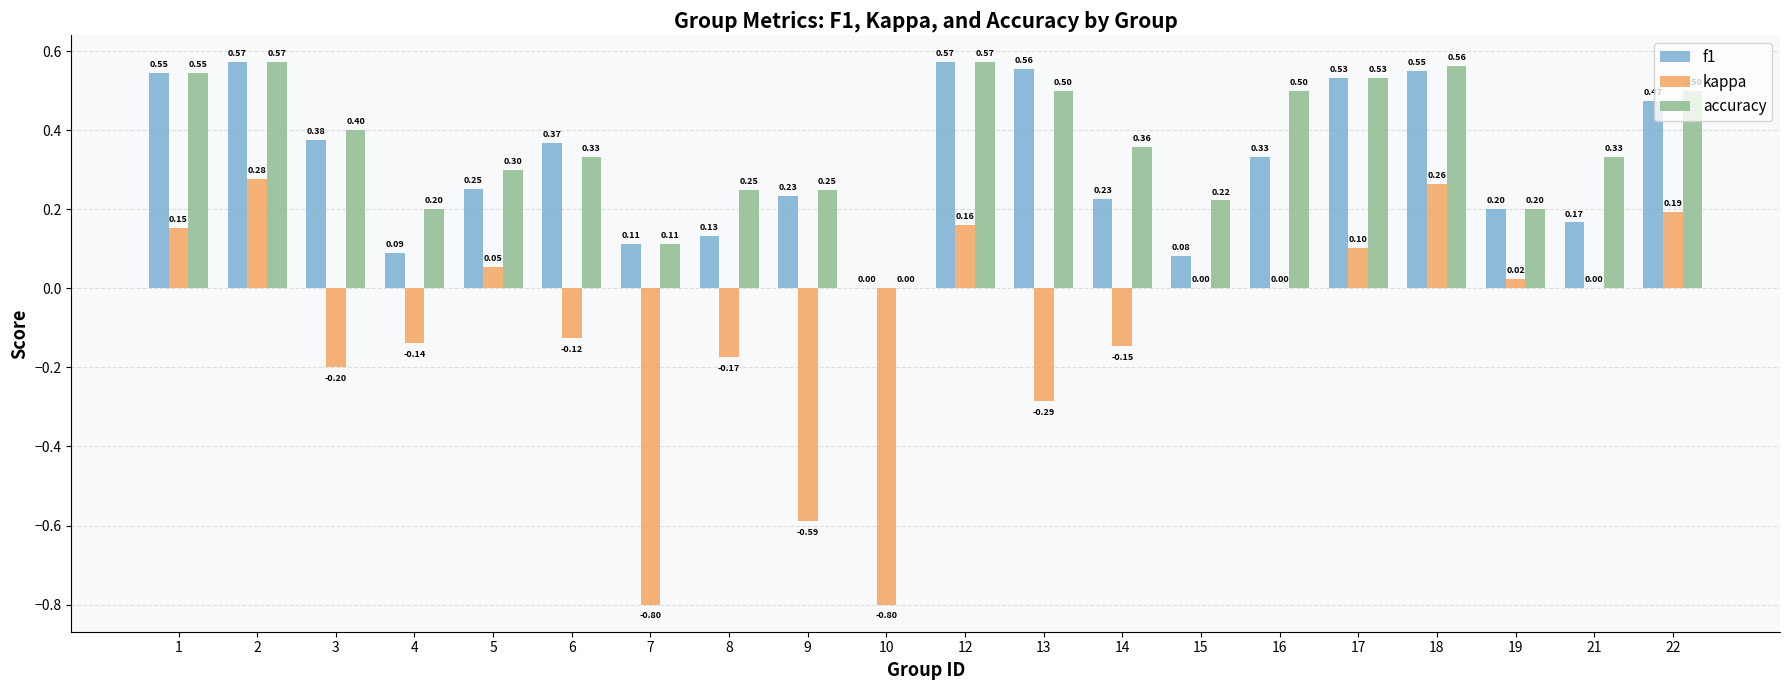

What is the sum of the f1 values at 19 and 21?

0.4